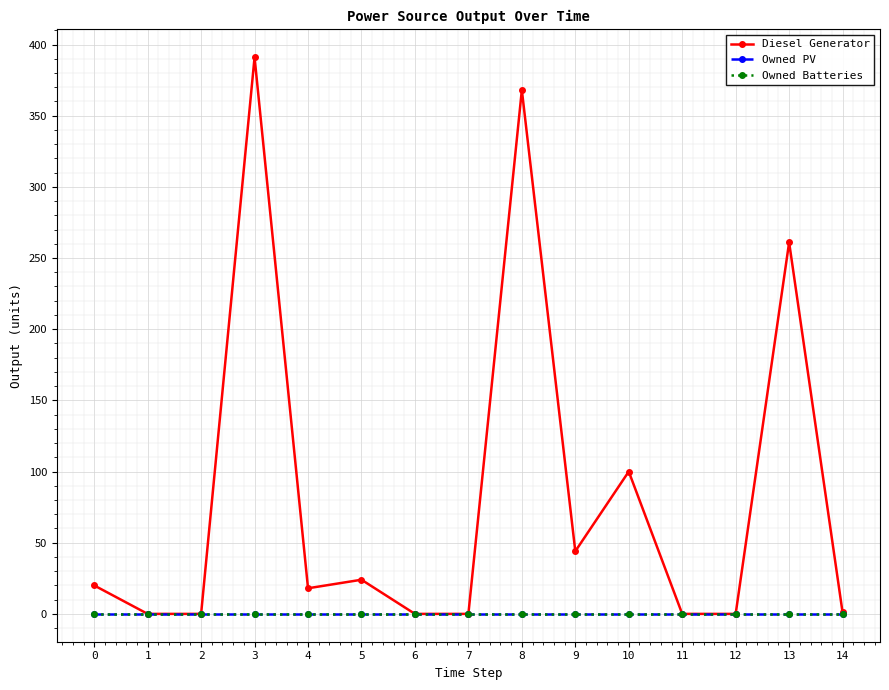

Is this an area chart (filled region under the line)?

No